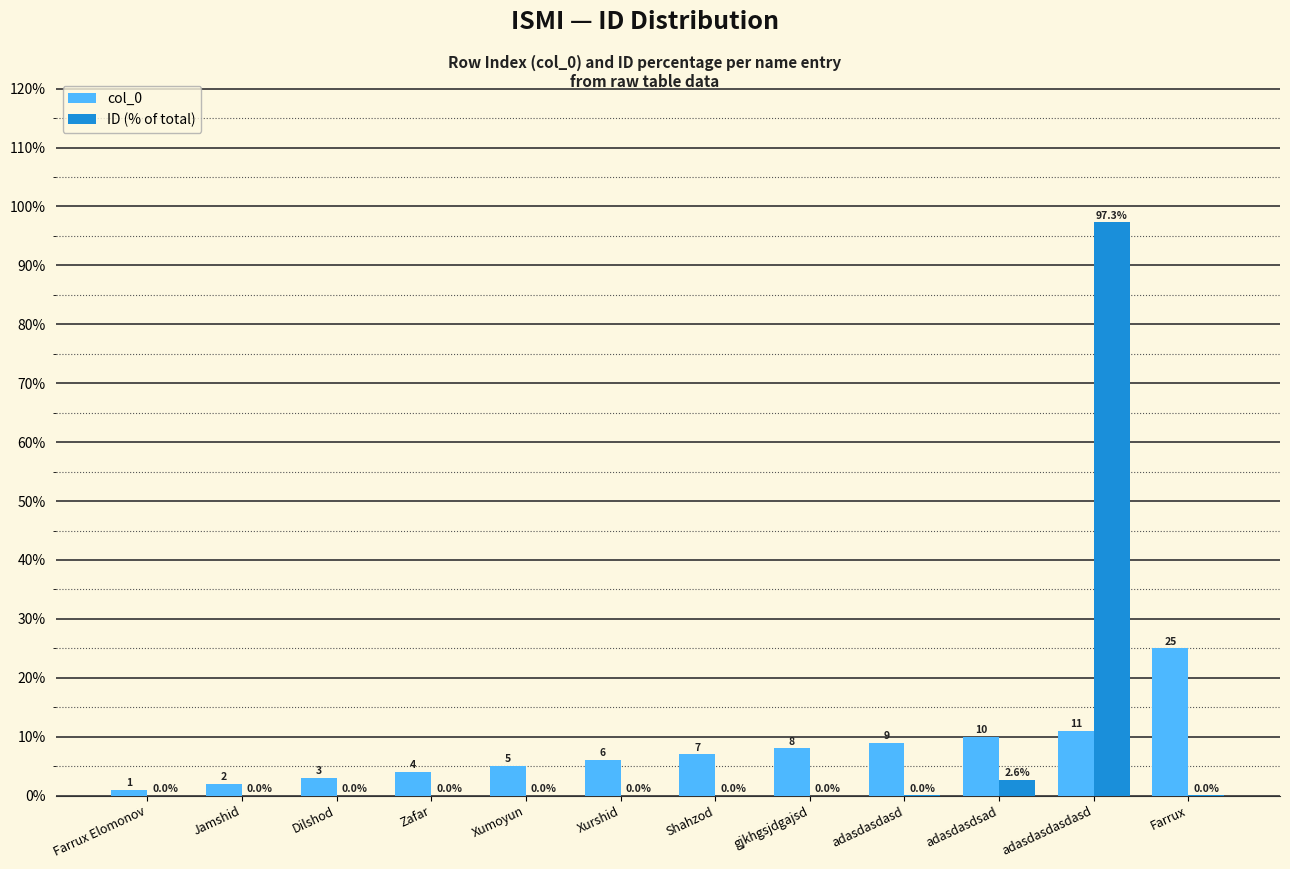

At which category is the sum across all series the highest?

adasdasdasdasd